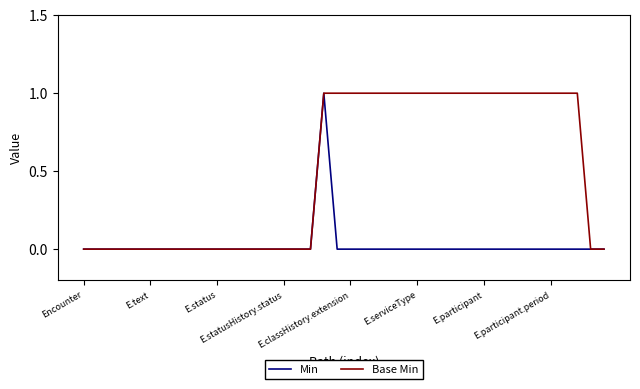

List the series in order of their overall mean, highest first.

Base Min, Min